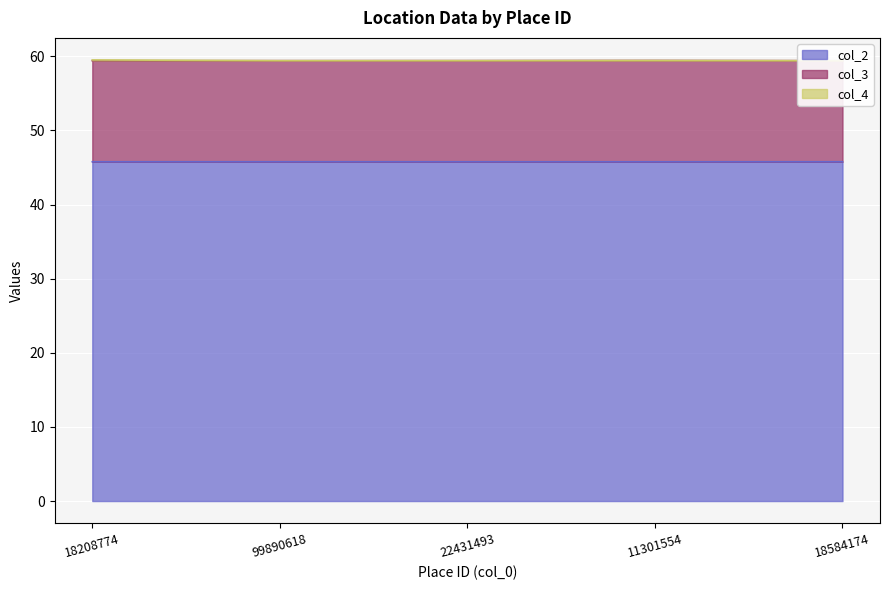

At which label does col_3 reach its peak?

11301554